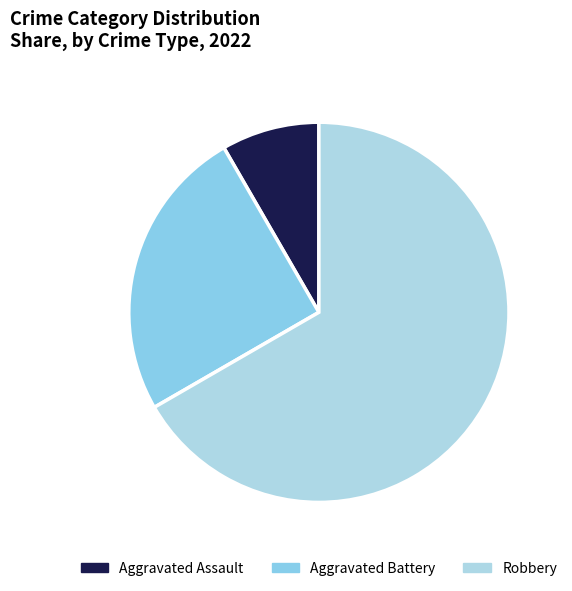

How many slices are in this pie chart?

3